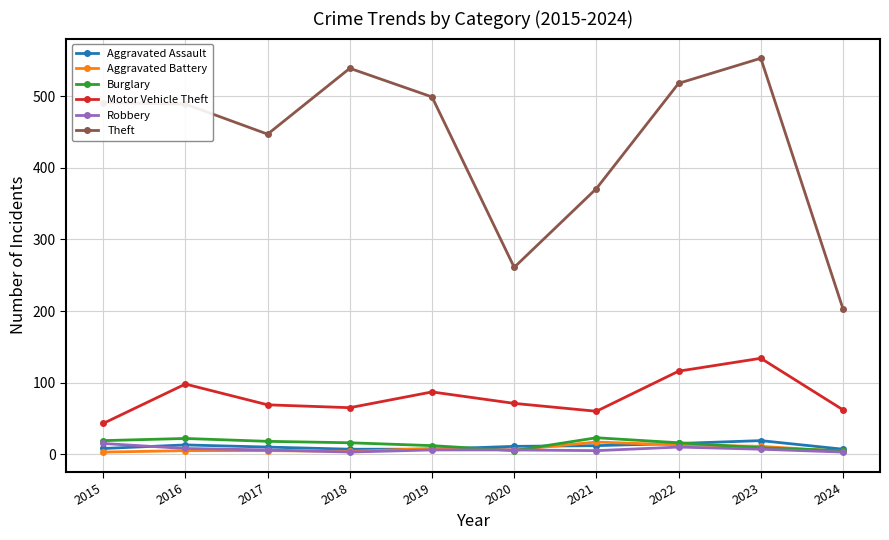

At which category does Theft reach its first local valley?

2017